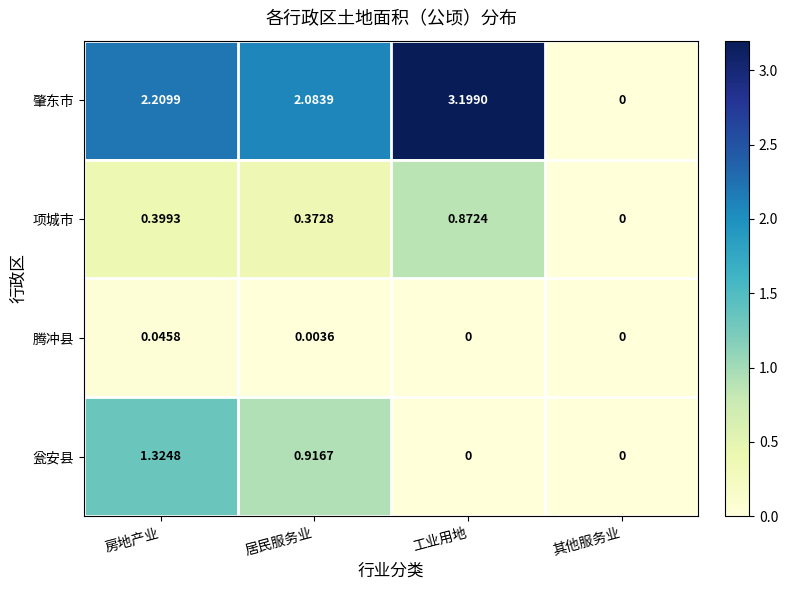

At which label is 肇东市 closest to 1?

其他服务业